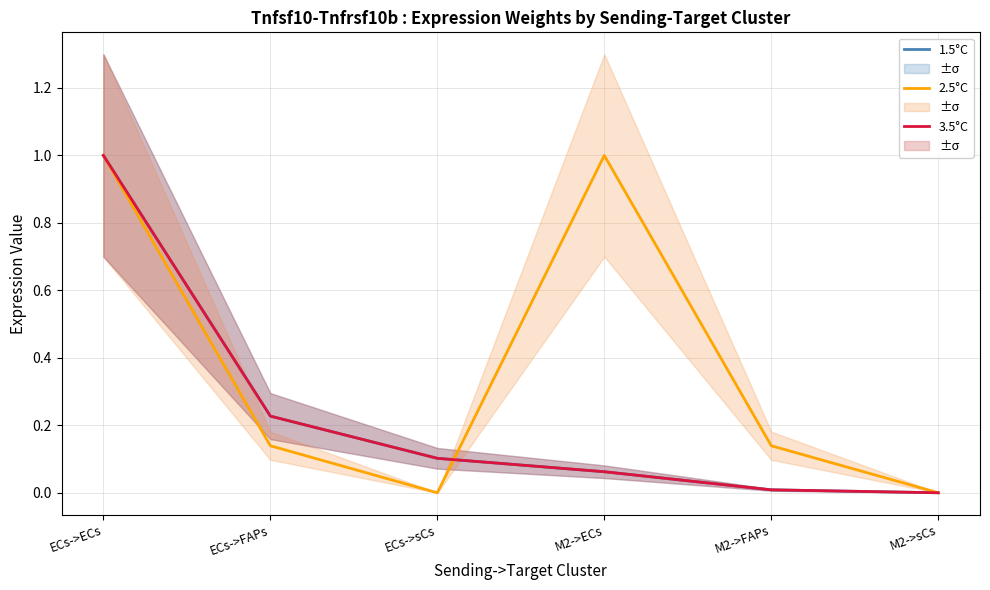

What are all the series names shown in the legend?

1.5°C, 2.5°C, 3.5°C